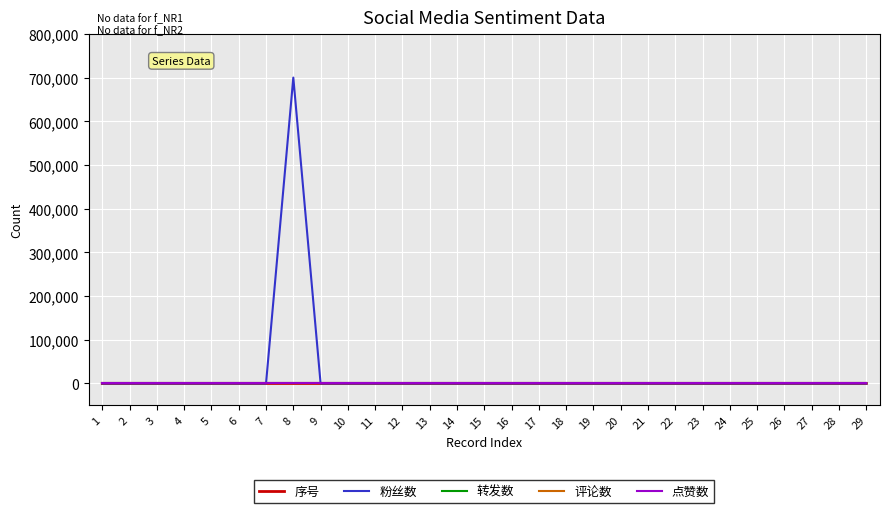

True or false: 点赞数 and 评论数 cross at least once.

False